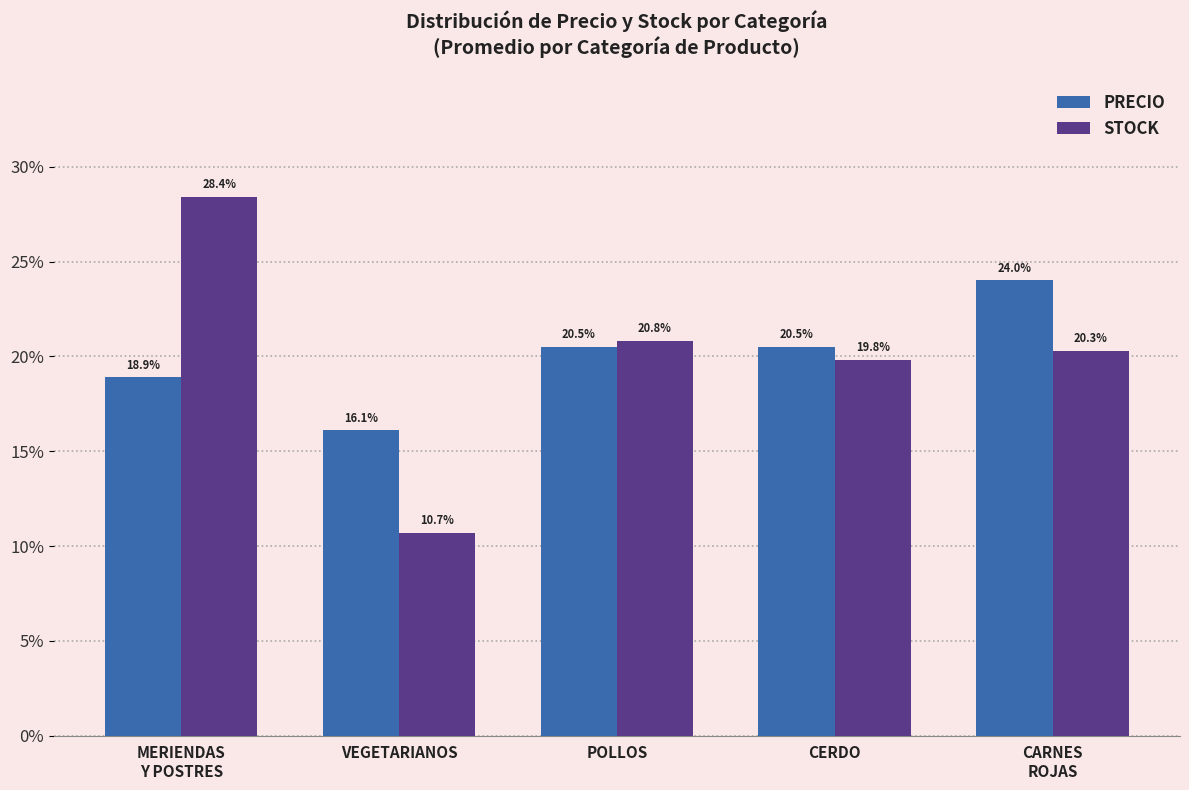

Which series has the largest range (max minus min)?

STOCK